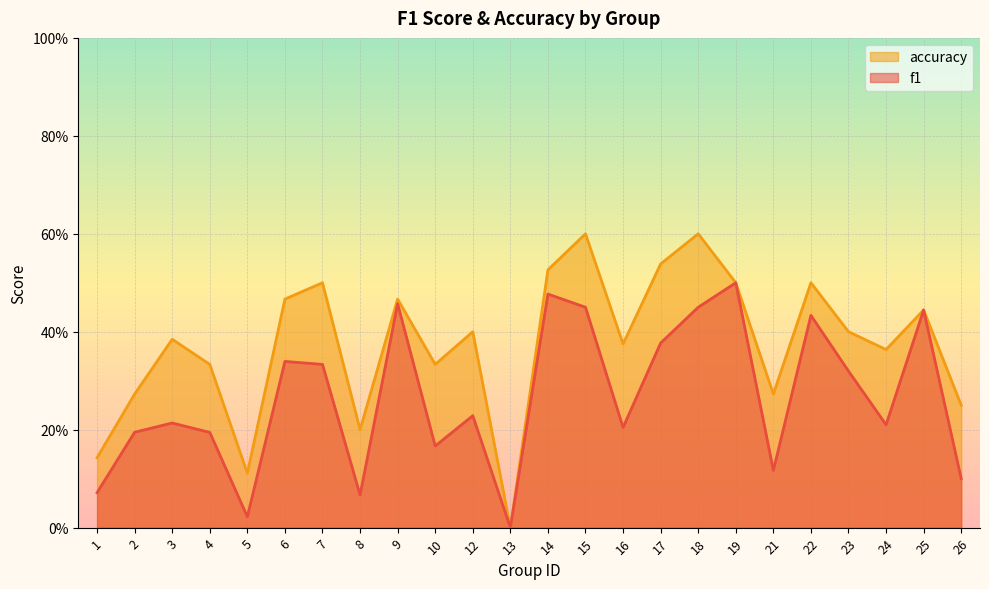

Reading left to right, what are all the values shown in this chart?

f1: 1=0.1	2=0.2	3=0.2	4=0.2	5=0.0	6=0.3	7=0.3	8=0.1	9=0.5	10=0.2	12=0.2	13=0.0	14=0.5	15=0.5	16=0.2	17=0.4	18=0.5	19=0.5	21=0.1	22=0.4	23=0.3	24=0.2	25=0.4	26=0.1
accuracy: 1=0.1	2=0.3	3=0.4	4=0.3	5=0.1	6=0.5	7=0.5	8=0.2	9=0.5	10=0.3	12=0.4	13=0.0	14=0.5	15=0.6	16=0.4	17=0.5	18=0.6	19=0.5	21=0.3	22=0.5	23=0.4	24=0.4	25=0.4	26=0.2